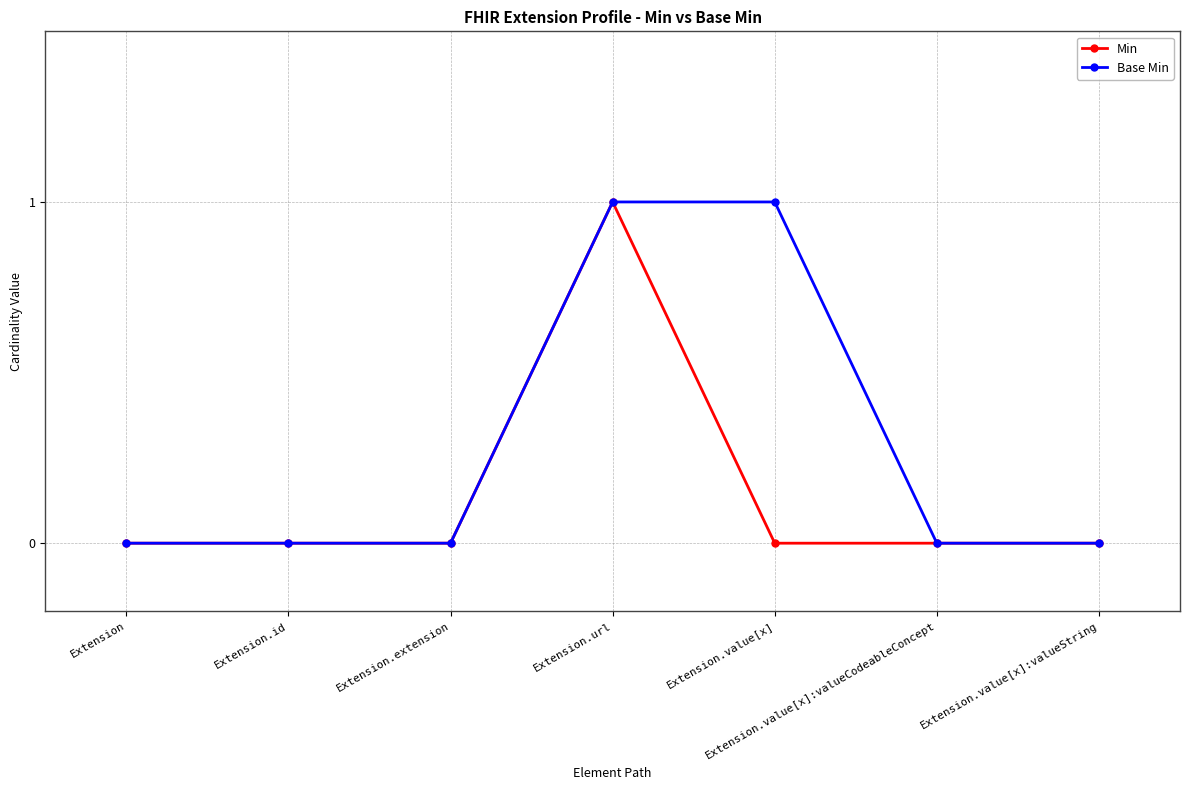

At which label does Min reach its peak?

Extension.url